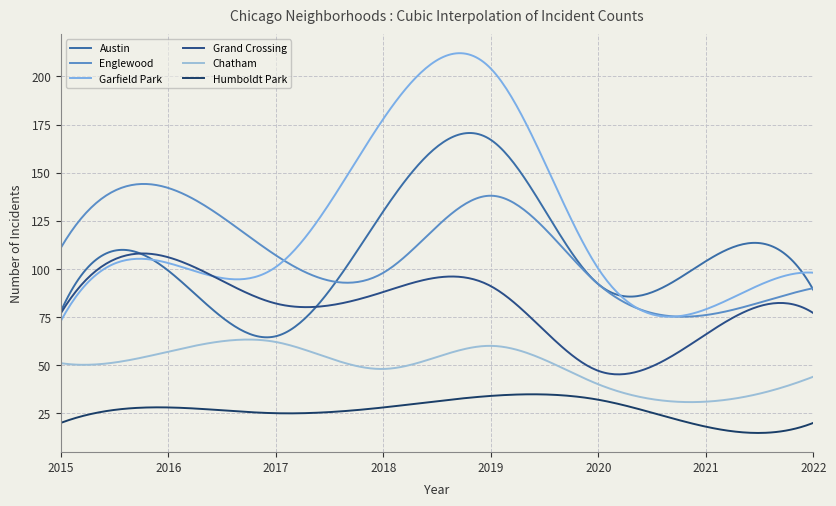

Does the chart display data point markers on the line(s)?

No